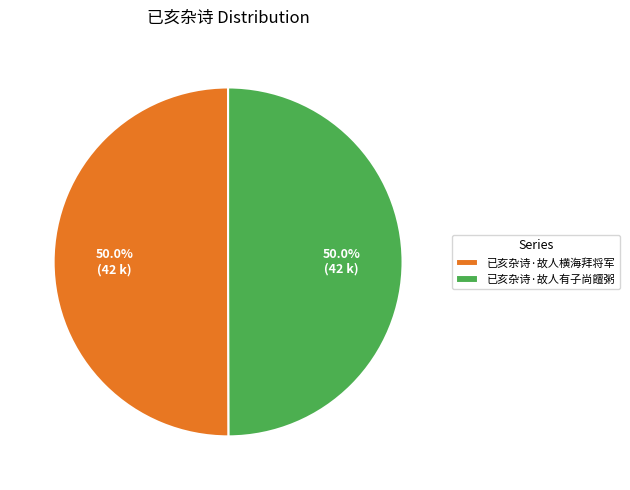

To the nearest percent, what portion does 已亥杂诗·故人有子尚饘粥 represent?

50%